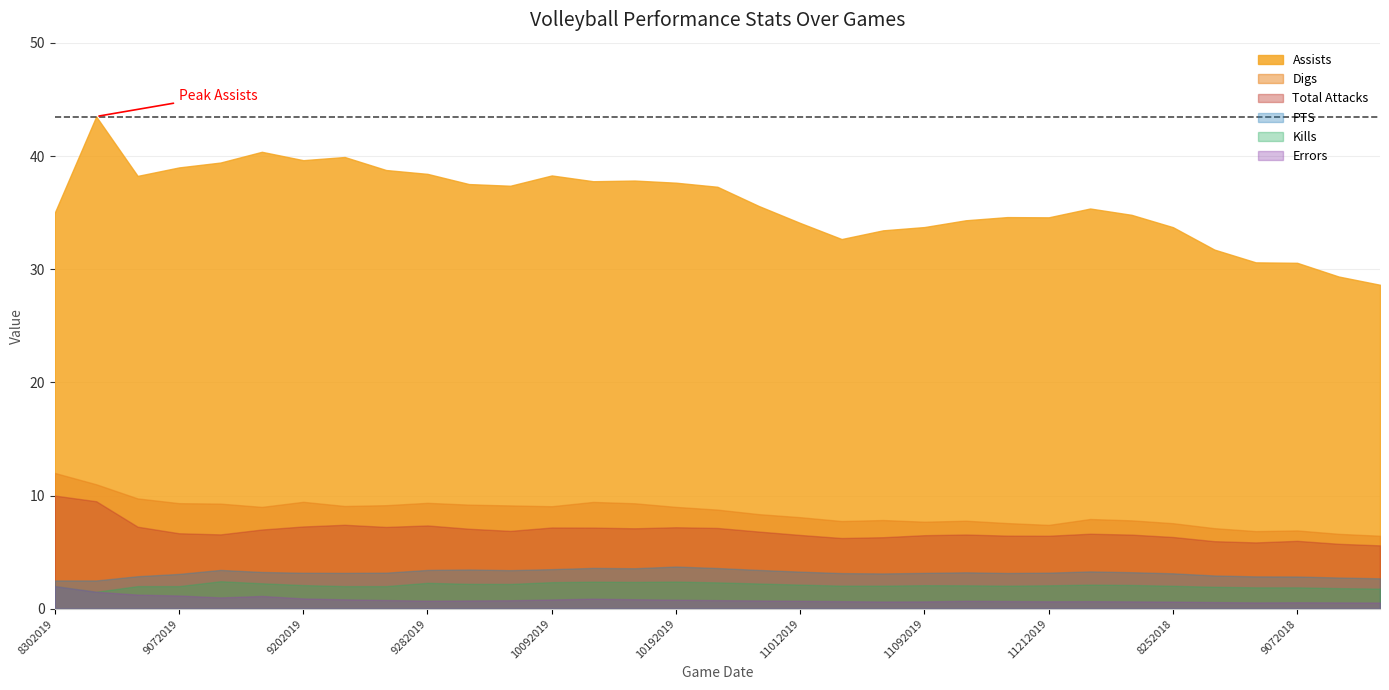

What are all the series names shown in the legend?

Assists, Digs, Total Attacks, PTS, Kills, Errors